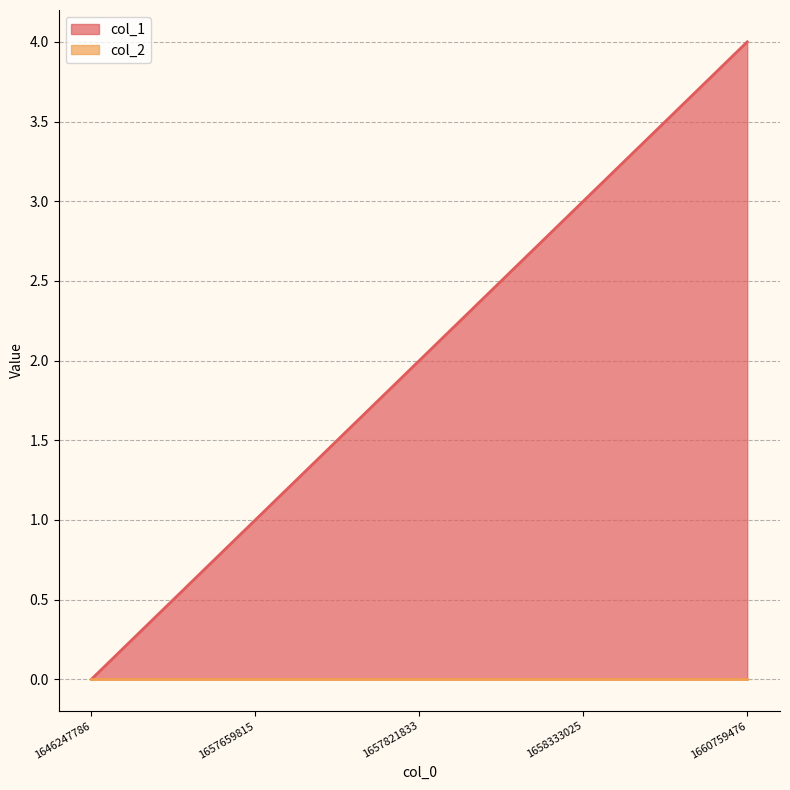

How many lines are shown in the chart?

2